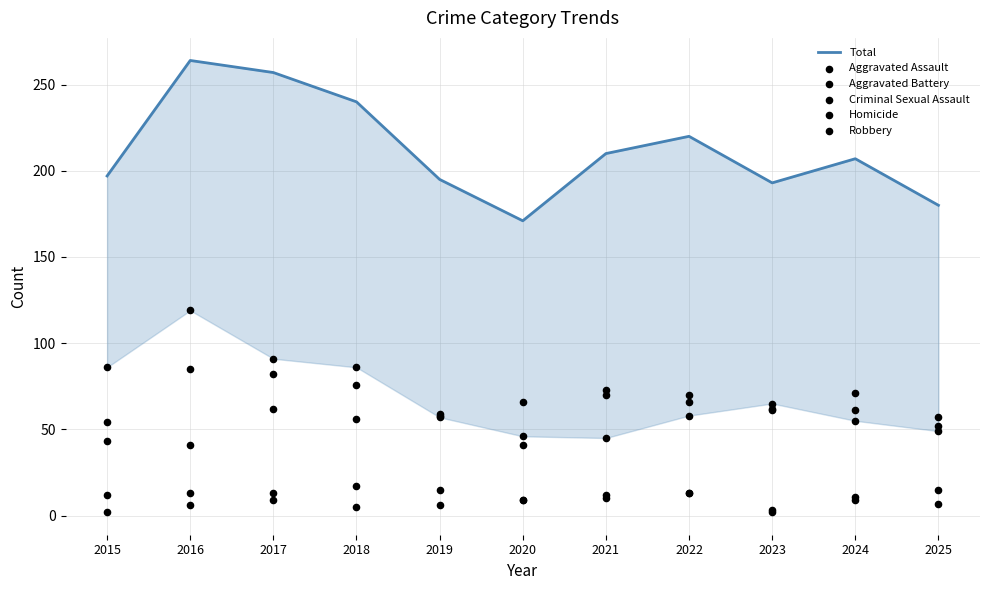

Which series contains the highest Y value?

Total